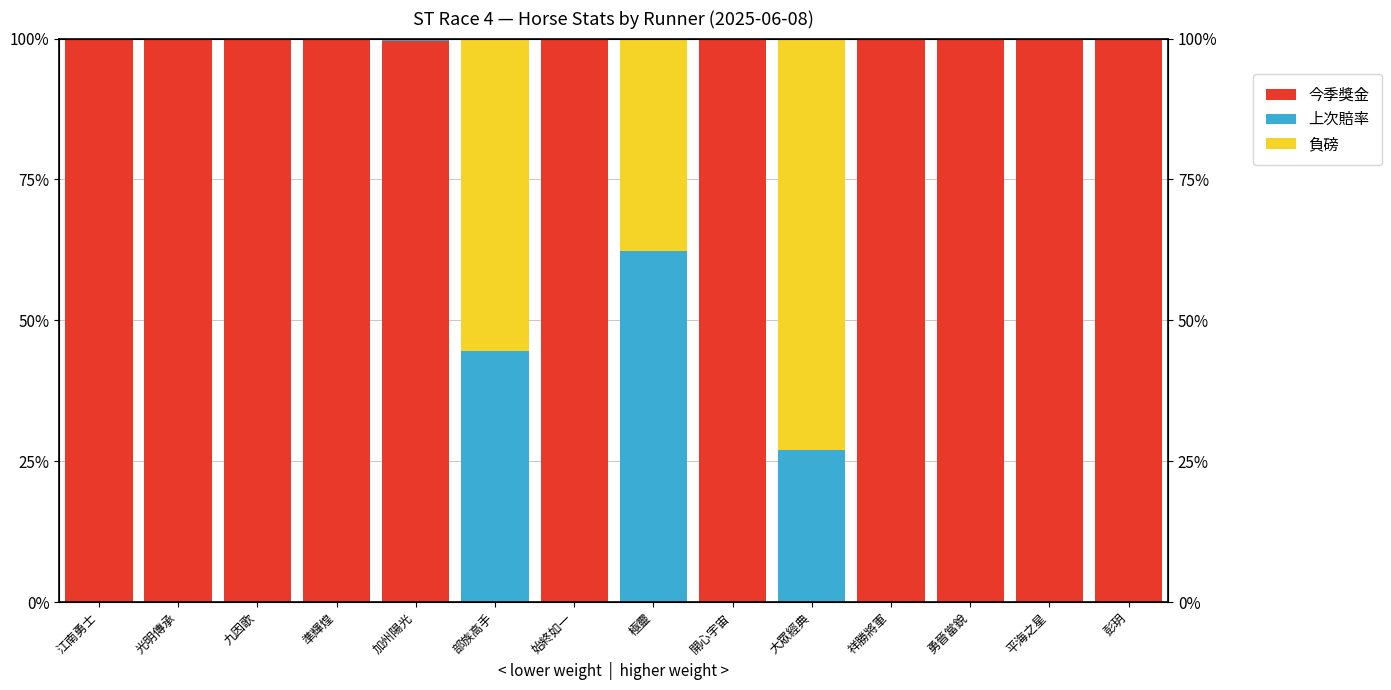

What is the value of the 今季獎金 bar at the 9th from the left?

1.0